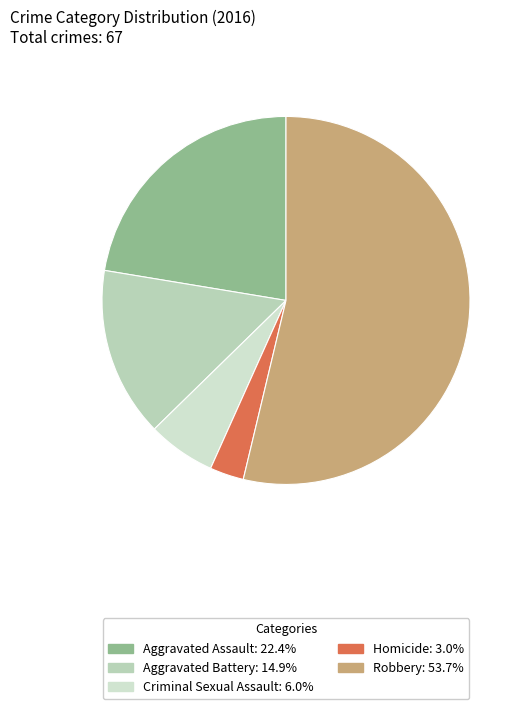

What is the ratio of the value at Homicide to the value at Robbery?

0.1